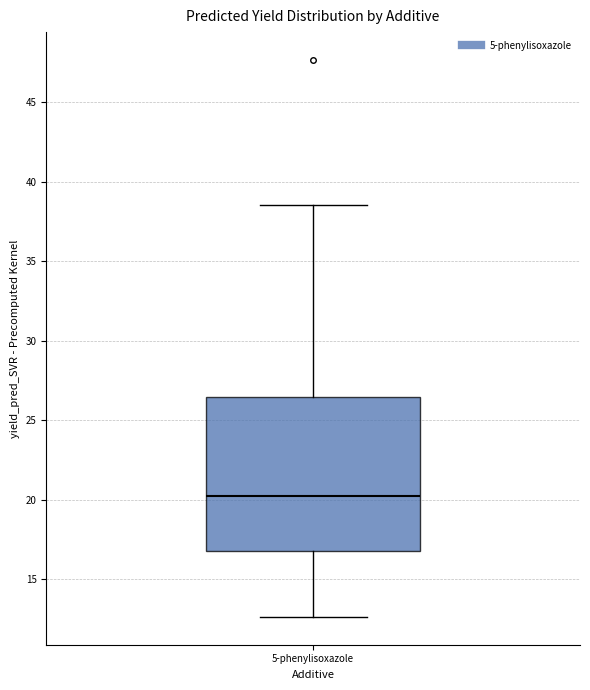

Read this box plot against the y-axis: the position of the median line, the range covered by the box, and the ends of both whiskers. The values are not printed on the chart, so give them approximately, as read against the axis.

median 20.0, box 17.0 to 26.5, whiskers 12.5 to 38.5